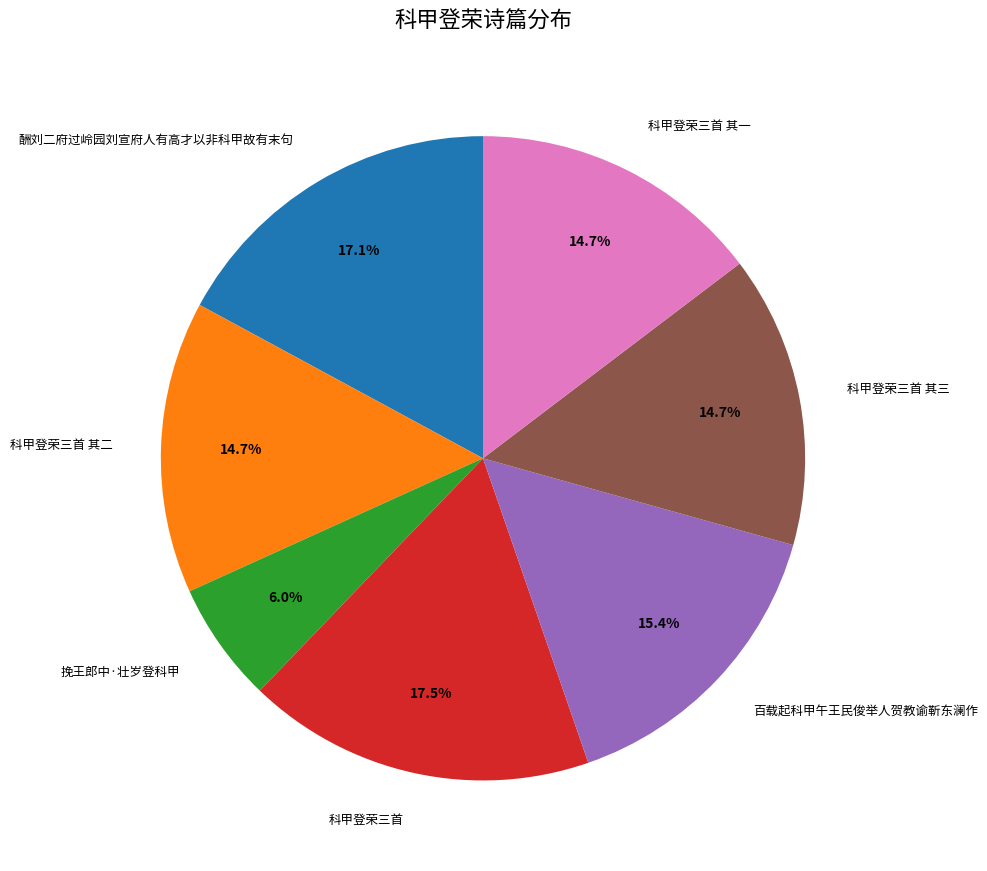

What percentage is NOT represented by 科甲登荣三首 其二?

85.3%